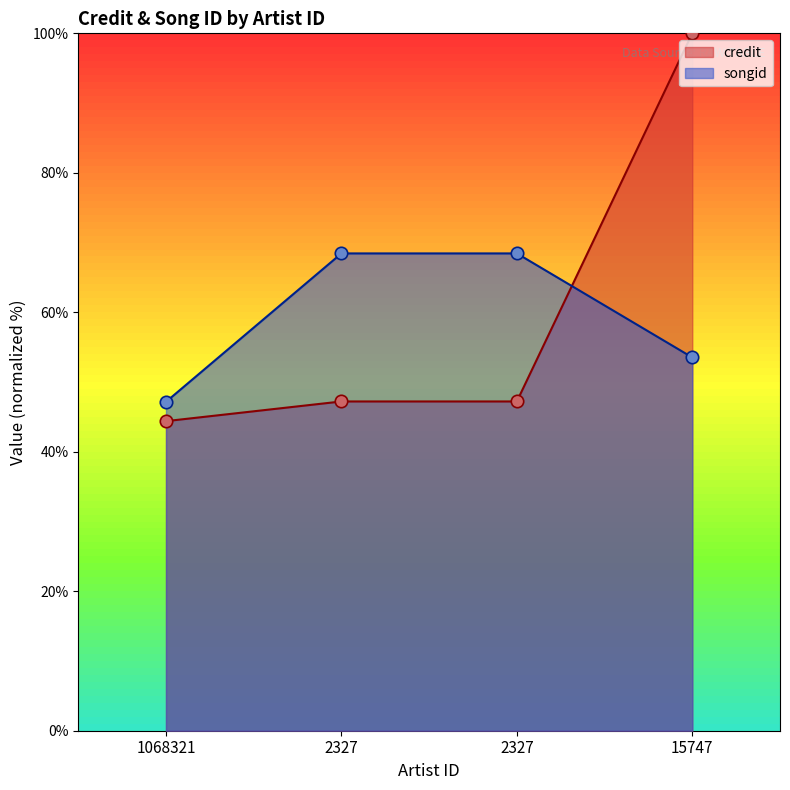

What is the total value across all series at 1068321?

91.6